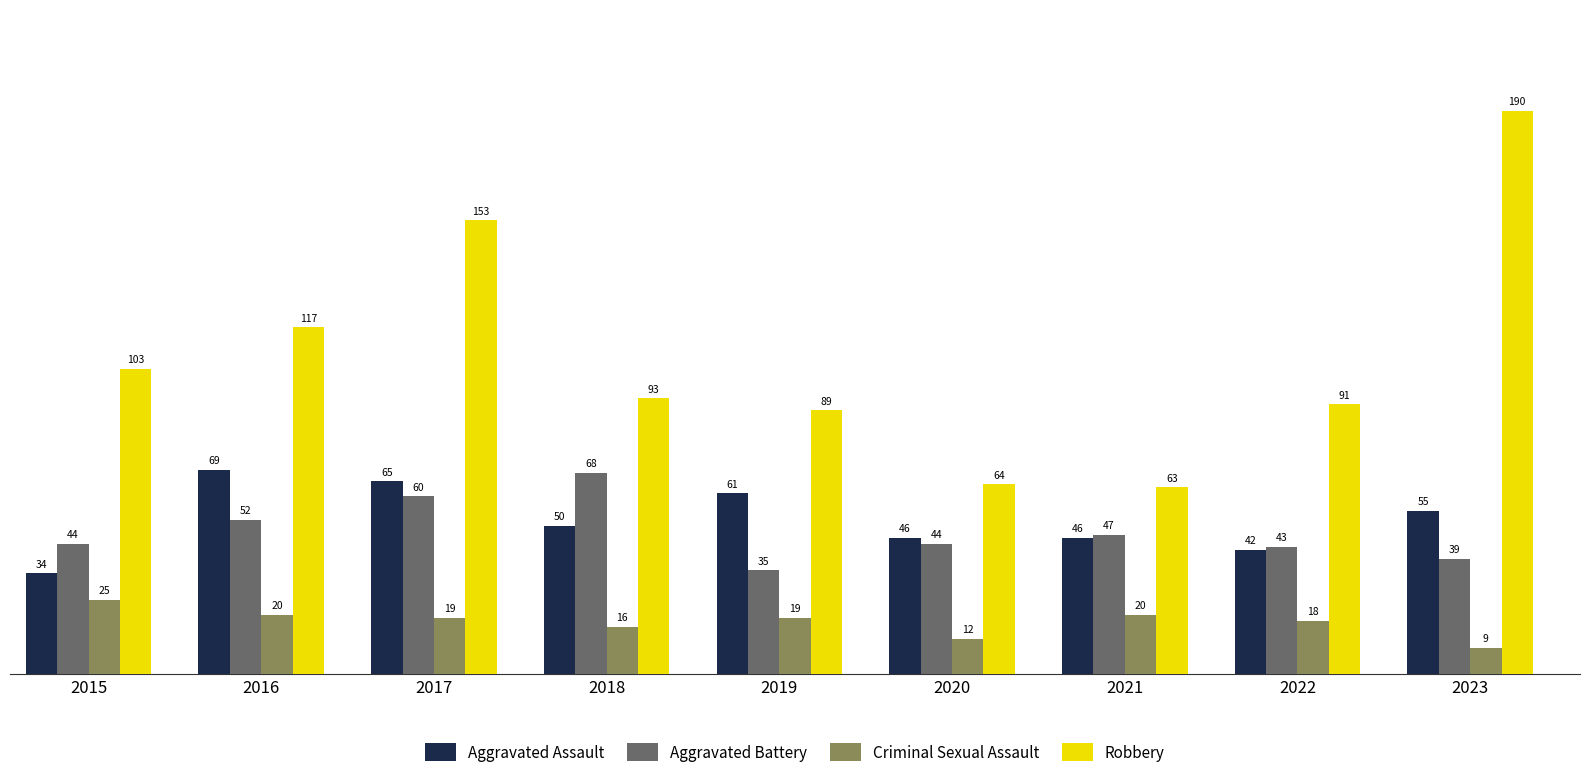

What is the spread (max minus min) of values at 2015?

78